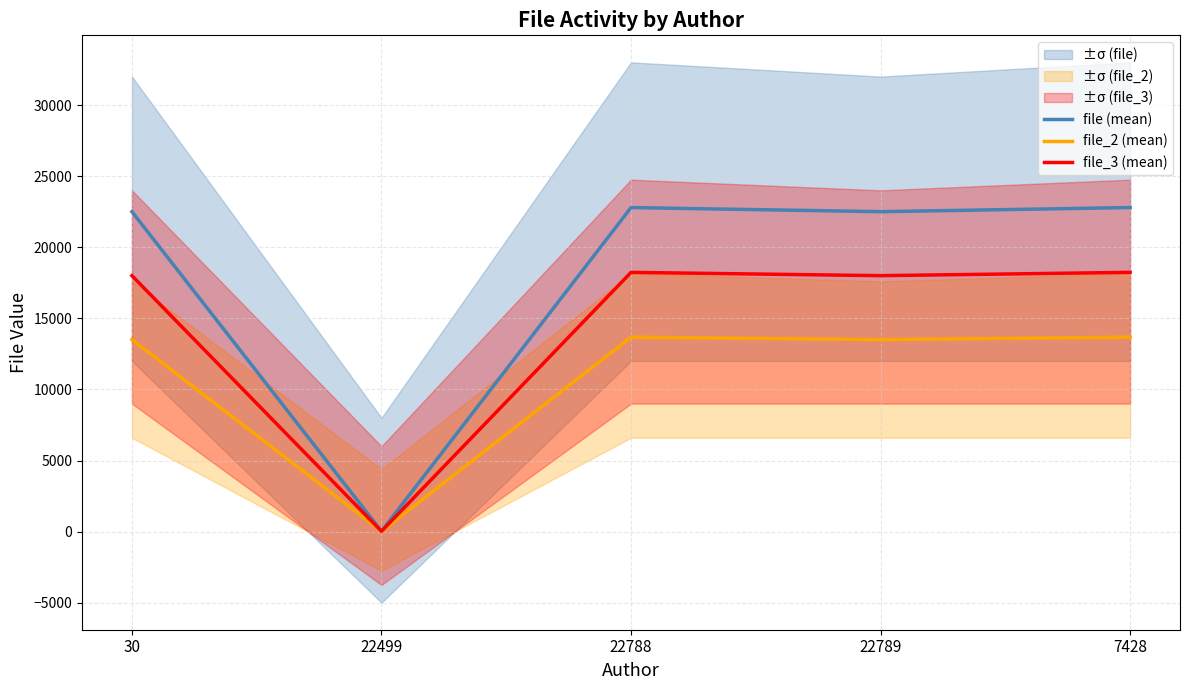

Is it true that file_3 (mean) equals 11.3 at 22499?

False